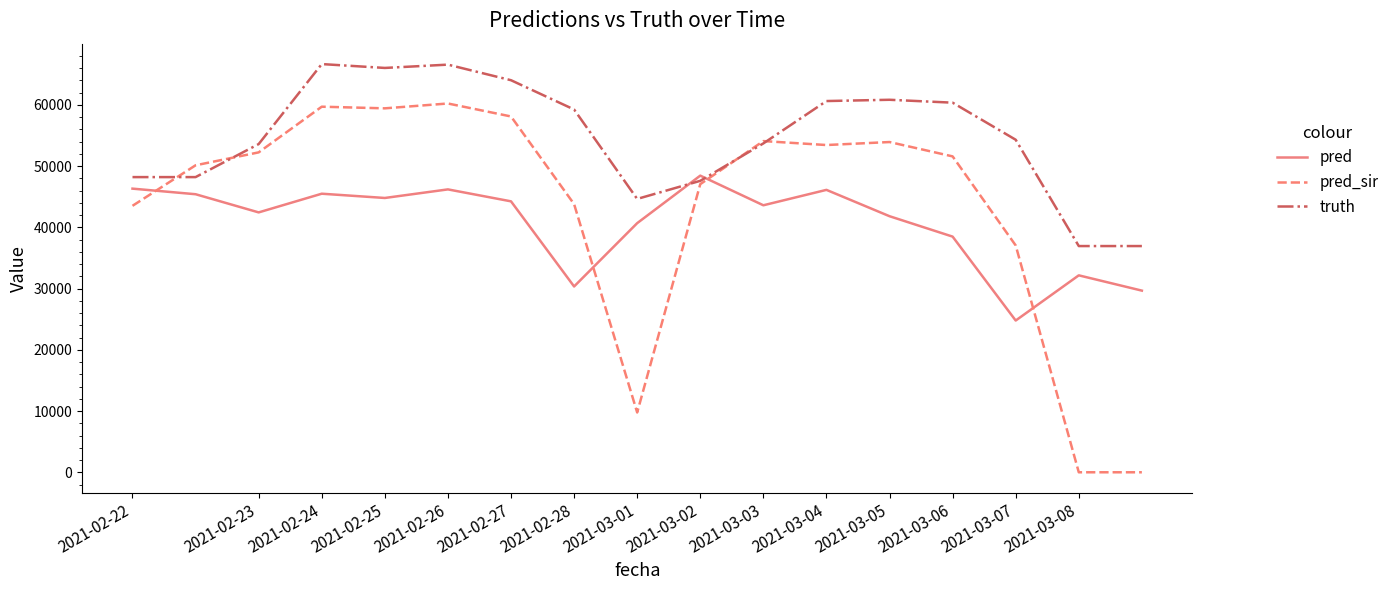

What is the average value of the pred_sir series?

43176.0